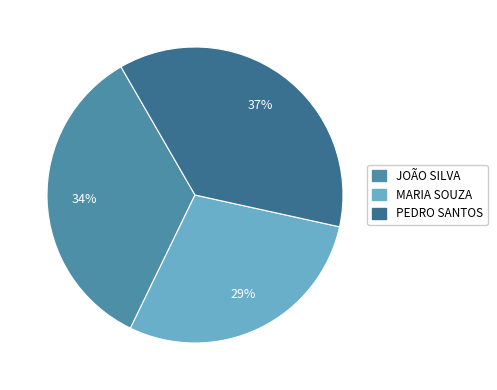

The JOÃO SILVA slice represents 28% of the pie. True or false?

False